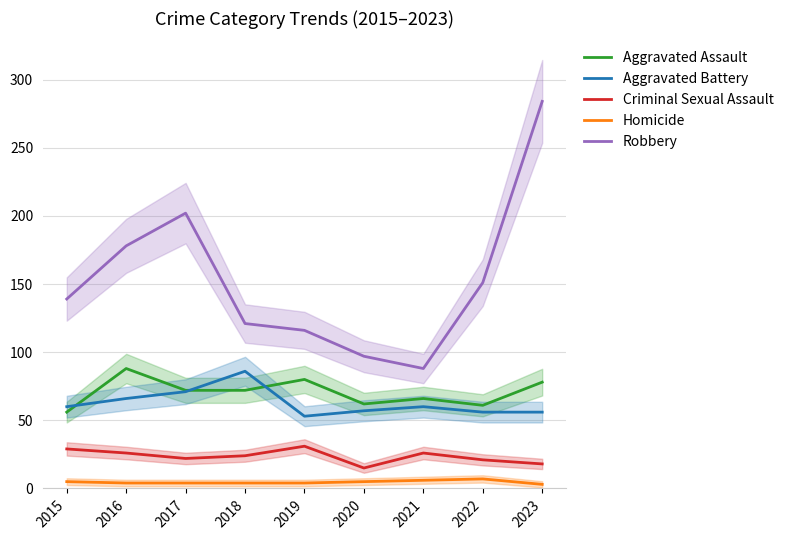

What is the value of the Aggravated Battery point at the 2nd from the left?

66